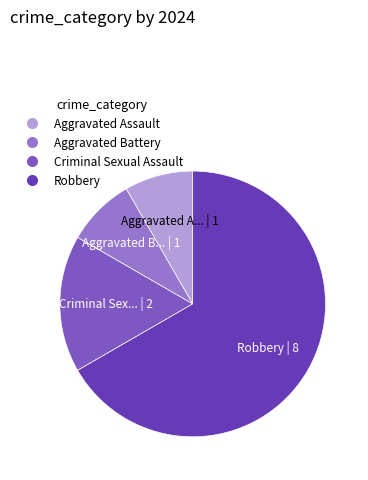

To the nearest percent, what is the difference between the largest and smallest slice percentages?

58%